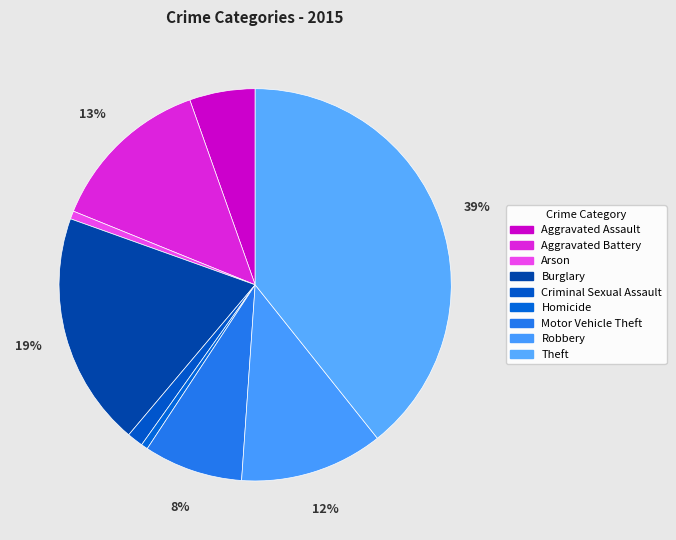

To the nearest percent, what percentage of the pie is Theft?

39%